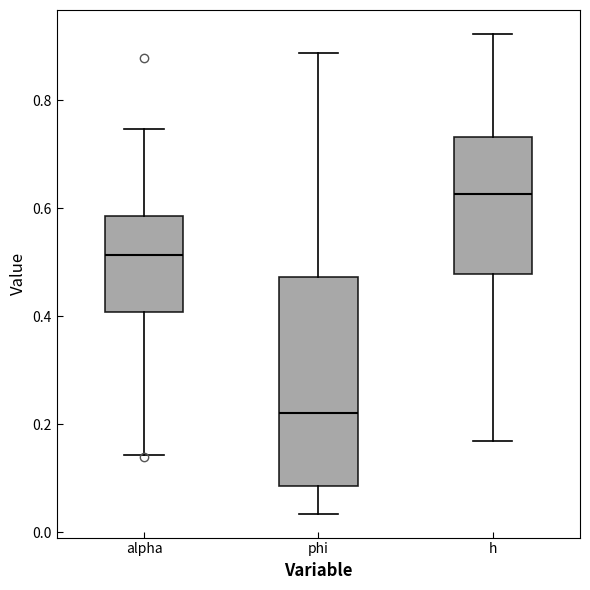

Where is the lower edge of the box for h on the y-axis? The values are not printed on the chart, so give them approximately, as read against the axis.

0.48